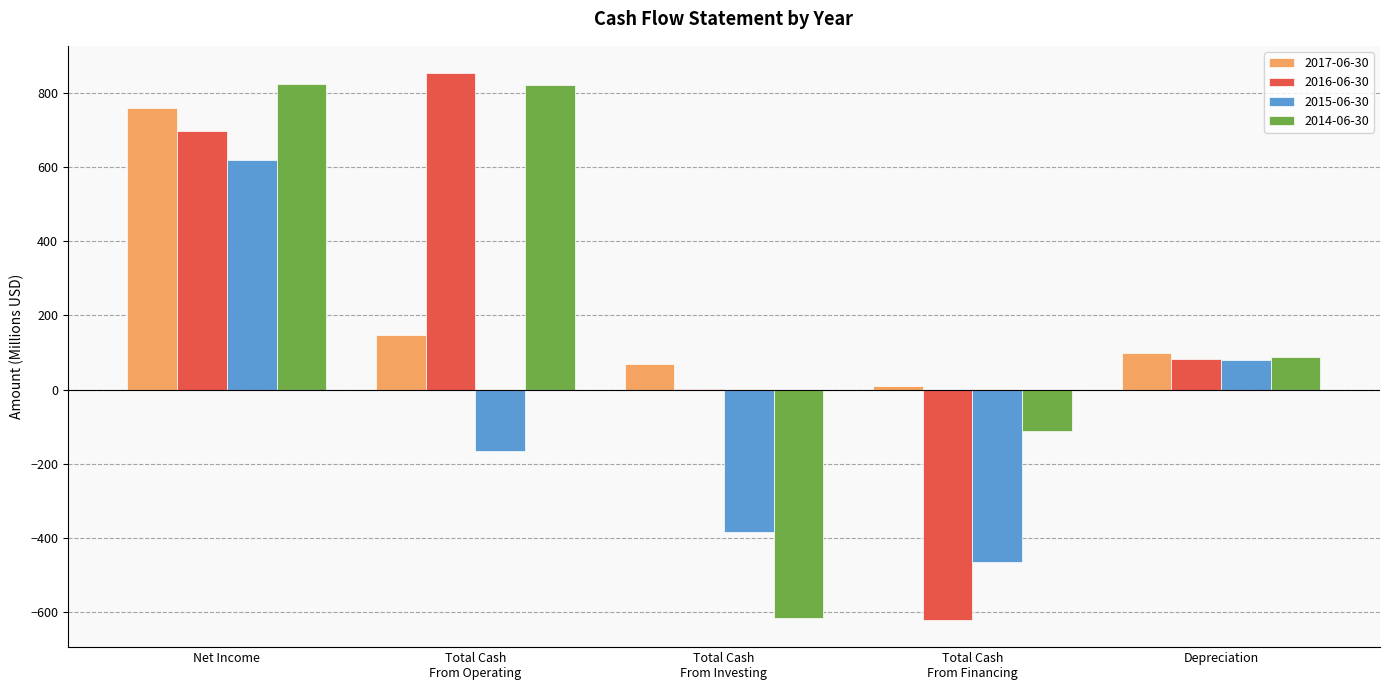

What is the maximum value for 2017-06-30?

758.6